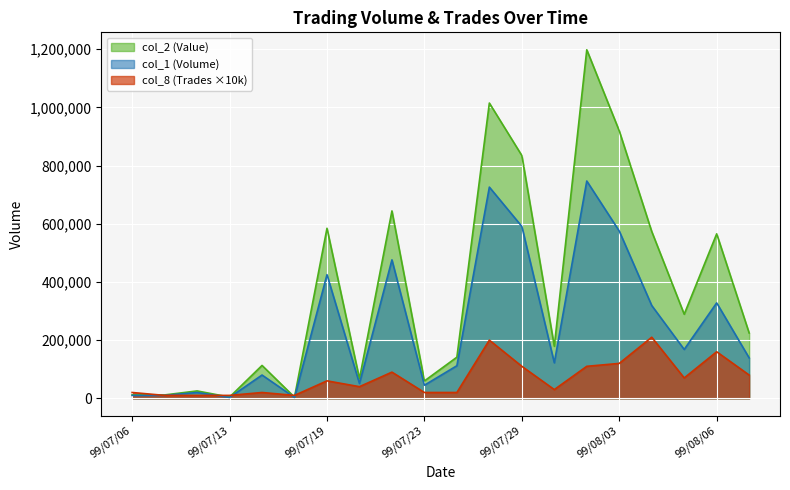

Which series has the widest spread of values?

col_2 (Value)